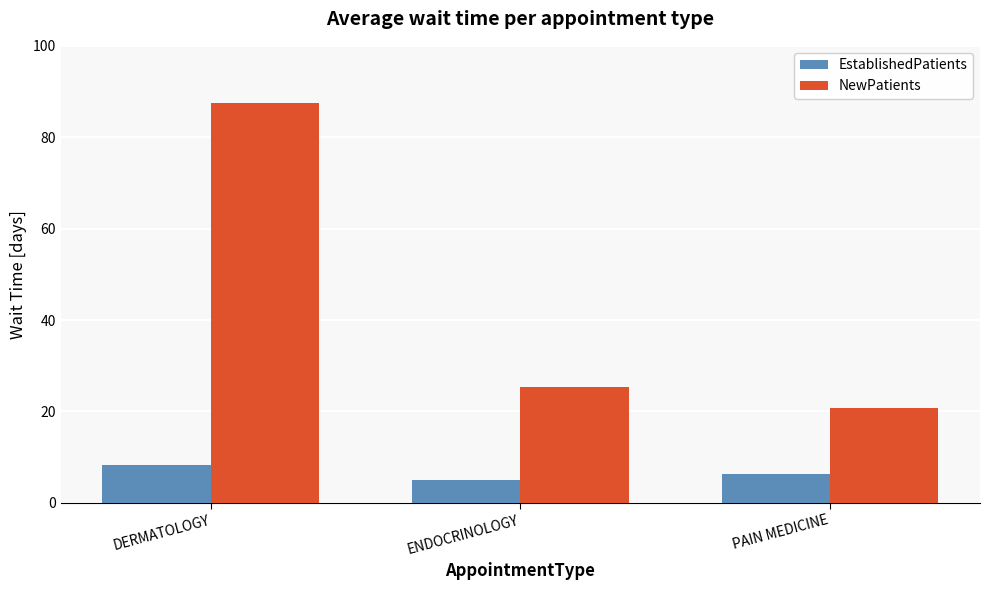

Is the value of EstablishedPatients at ENDOCRINOLOGY greater than the value of NewPatients at DERMATOLOGY?

No